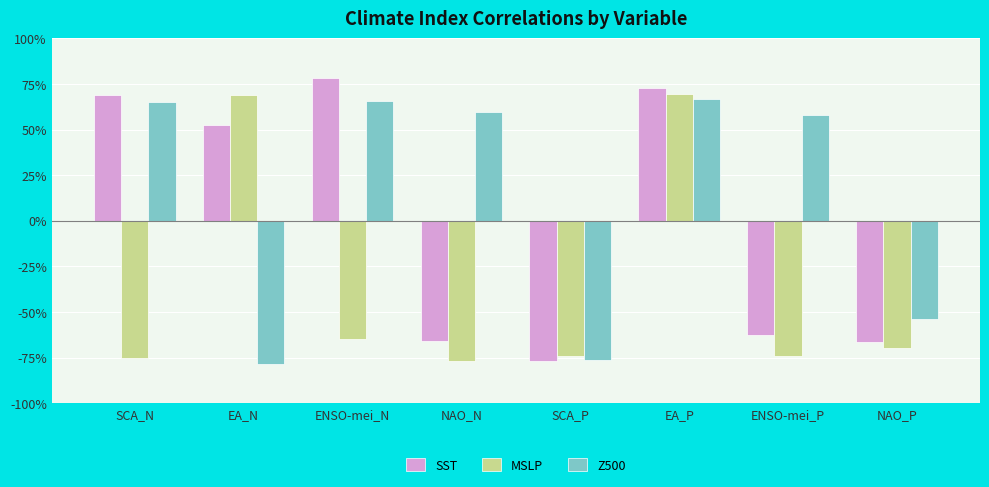

At which category is the sum across all series the highest?

EA_P